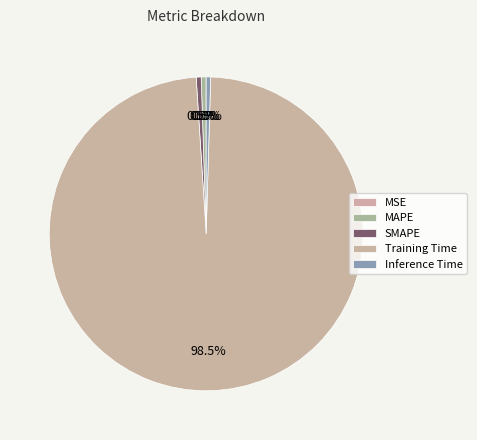

Count the number of slices in the pie.

5